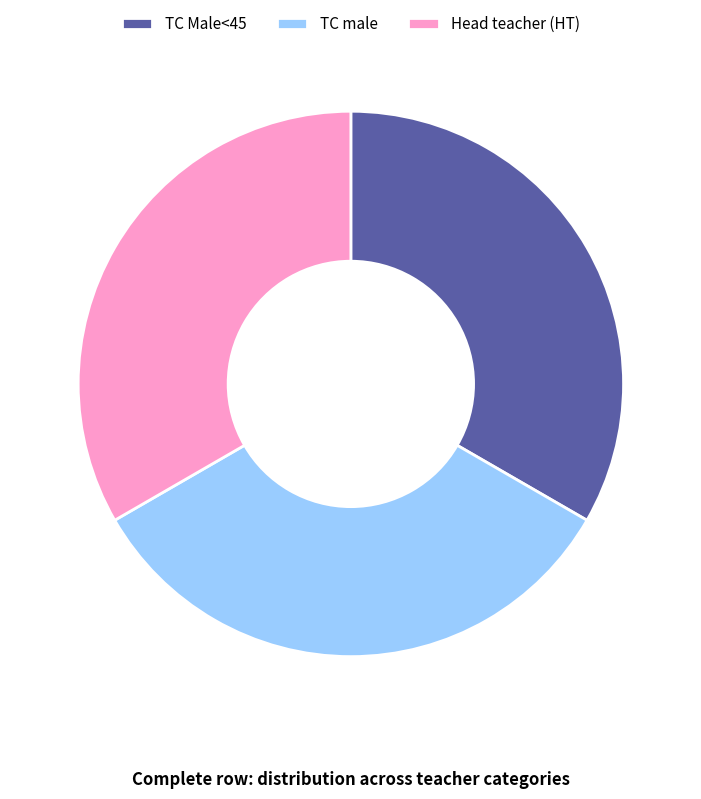

Does any single category account for the majority?

No